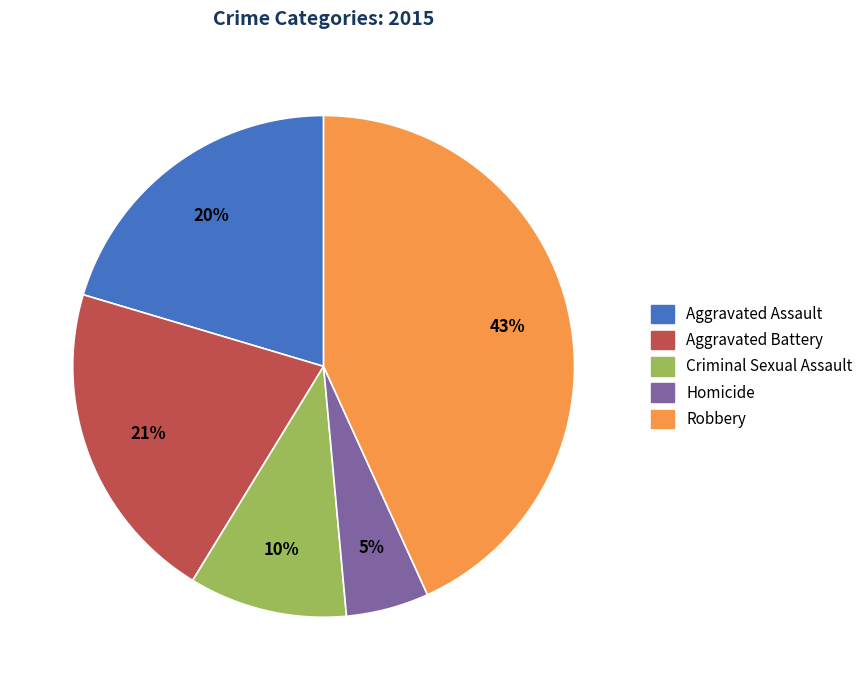

Is Homicide the majority of the pie?

No